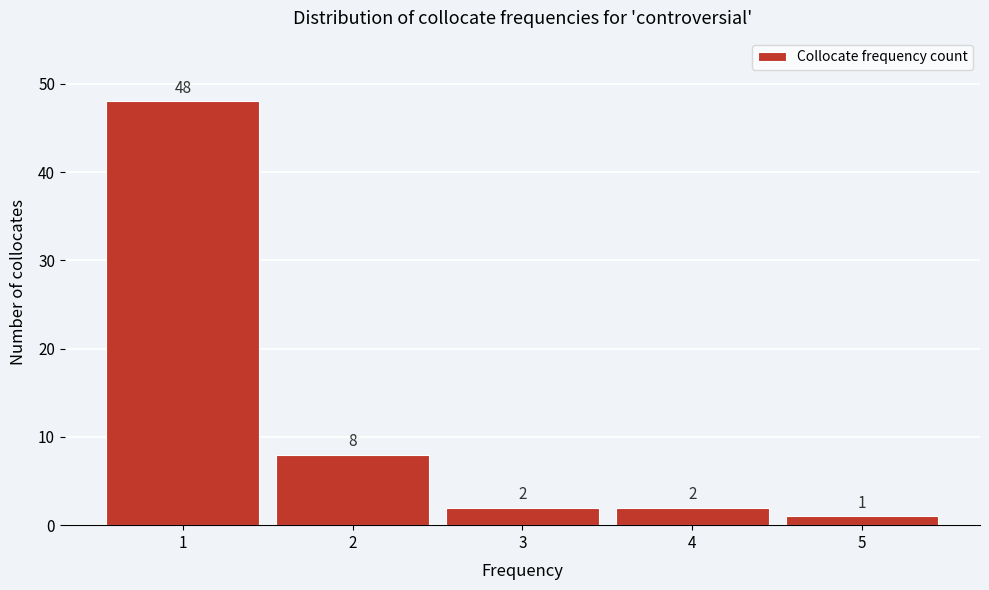

Reading left to right, list every bar in this chart as the range it spans on the x-axis followed by its height.

0.5 to 1.5: 48
1.5 to 2.5: 8
2.5 to 3.5: 2
3.5 to 4.5: 2
4.5 to 5.5: 1